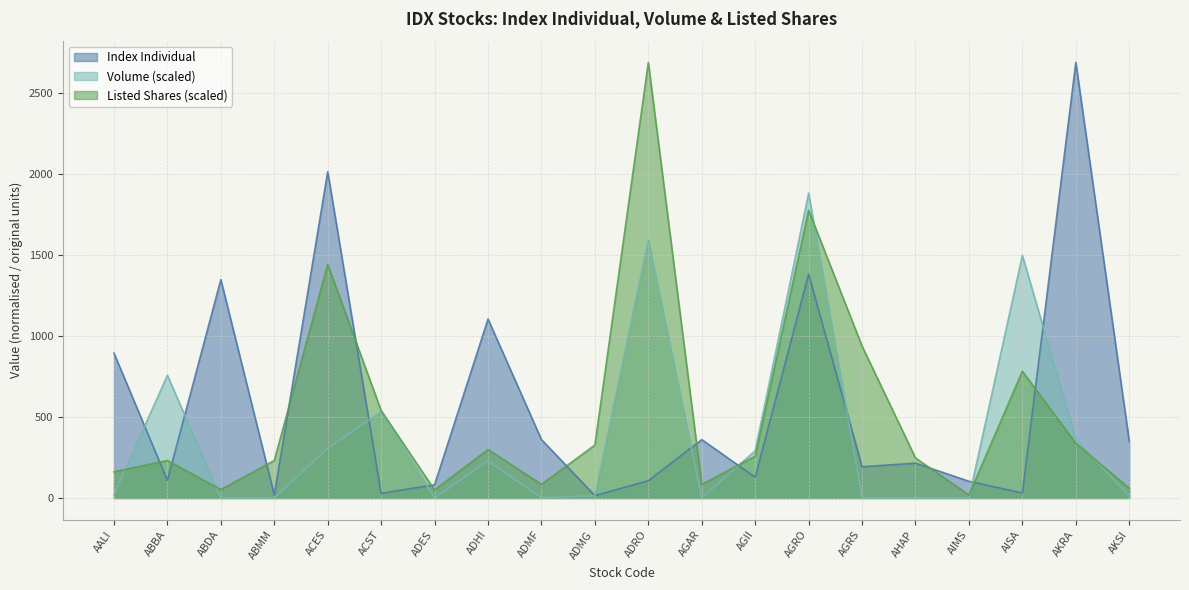

Reading left to right, list all the values displayed in this chart.

Index Individual: 893.6	108.8	1347.0	18.9	2012.2	28.4	81.8	1103.4	360.2	14.9	106.4	360.0	128.2	1380.5	192.7	214.9	103.2	30.9	2685.9	350.0
Volume (M): 19.9	756.9	0.0	0.3	306.9	532.2	0.5	228.2	1.7	13.9	1591.5	0.0	291.5	1880.1	0.2	0.3	0.5	1496.1	363.3	10.5
Weight For Index: 161.6	231.4	52.1	231.2	1440.1	539.5	49.5	299.0	84.0	326.6	2685.9	84.0	257.5	1774.3	936.7	246.9	18.5	781.9	337.1	60.5